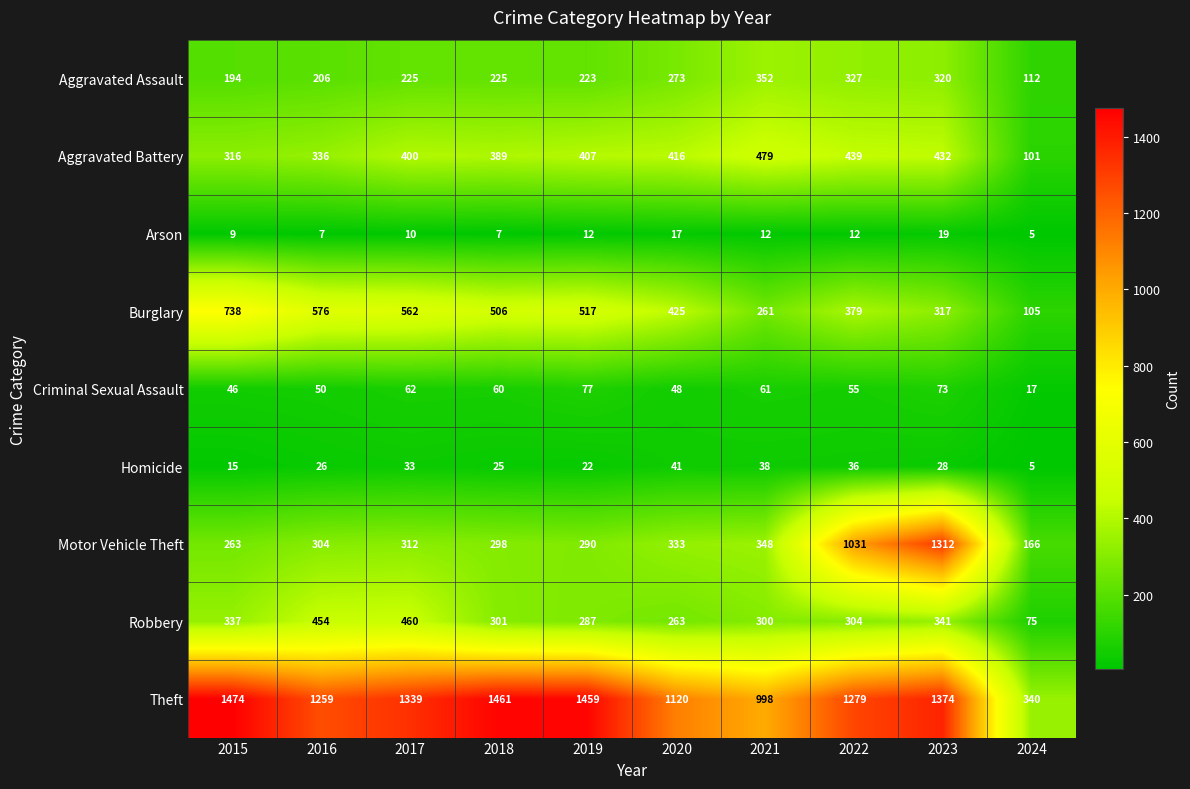

Which label corresponds to the smallest value in the chart?

2024